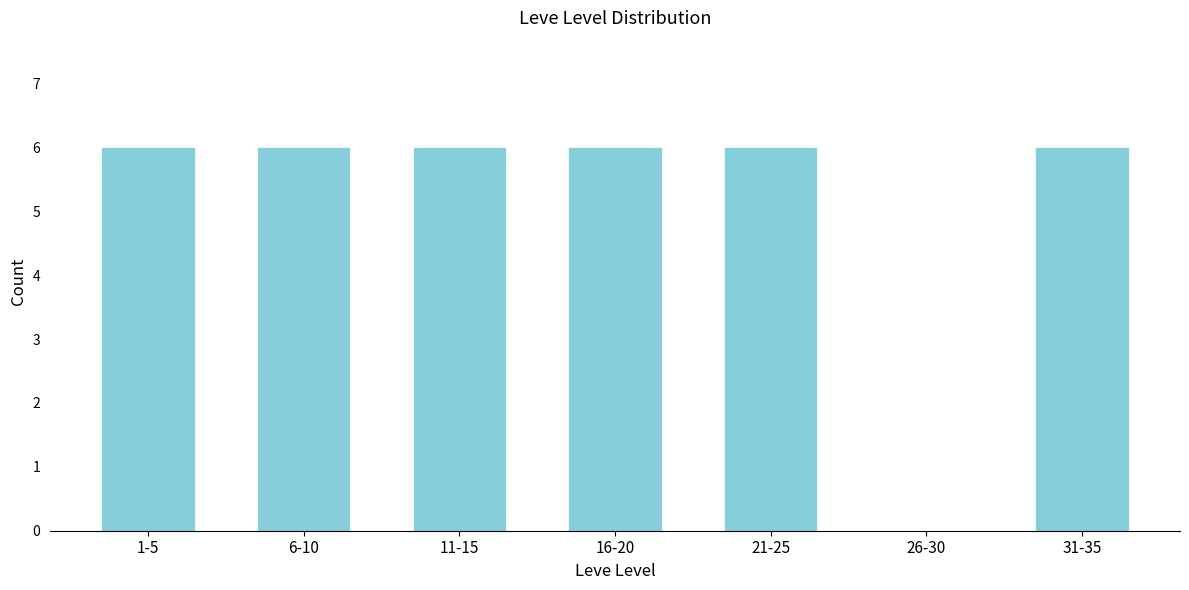

Reading right to left, transcribe all the data shown in this chart.

31-35=6	26-30=0	21-25=6	16-20=6	11-15=6	6-10=6	1-5=6